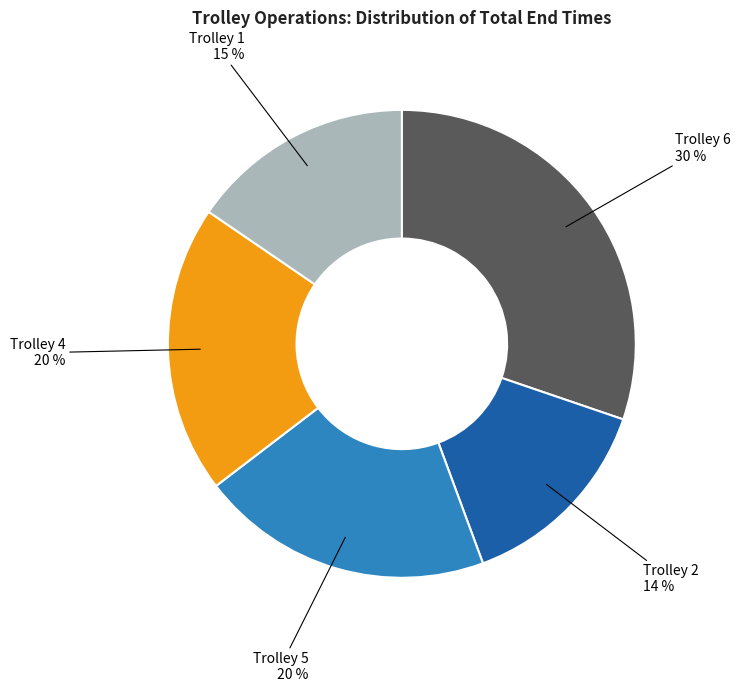

The Trolley 6 slice represents 17% of the pie. True or false?

False